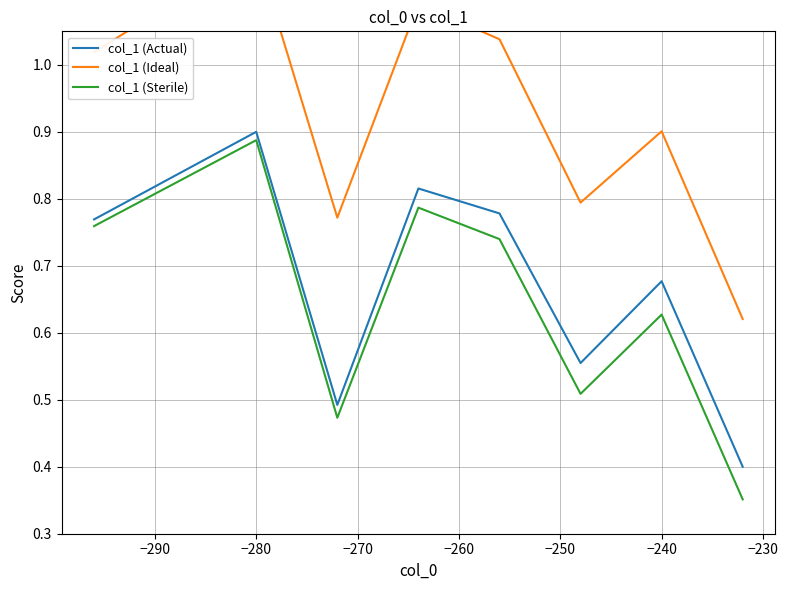

True or false: col_1 (Actual) and col_1 (Ideal) intersect in this chart.

False